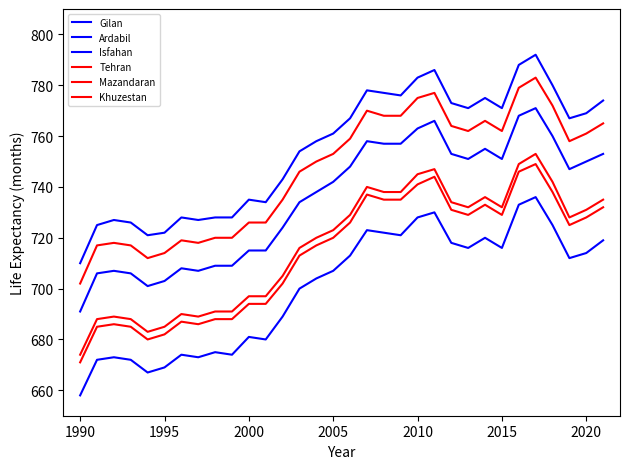

Does the chart display data point markers on the line(s)?

No